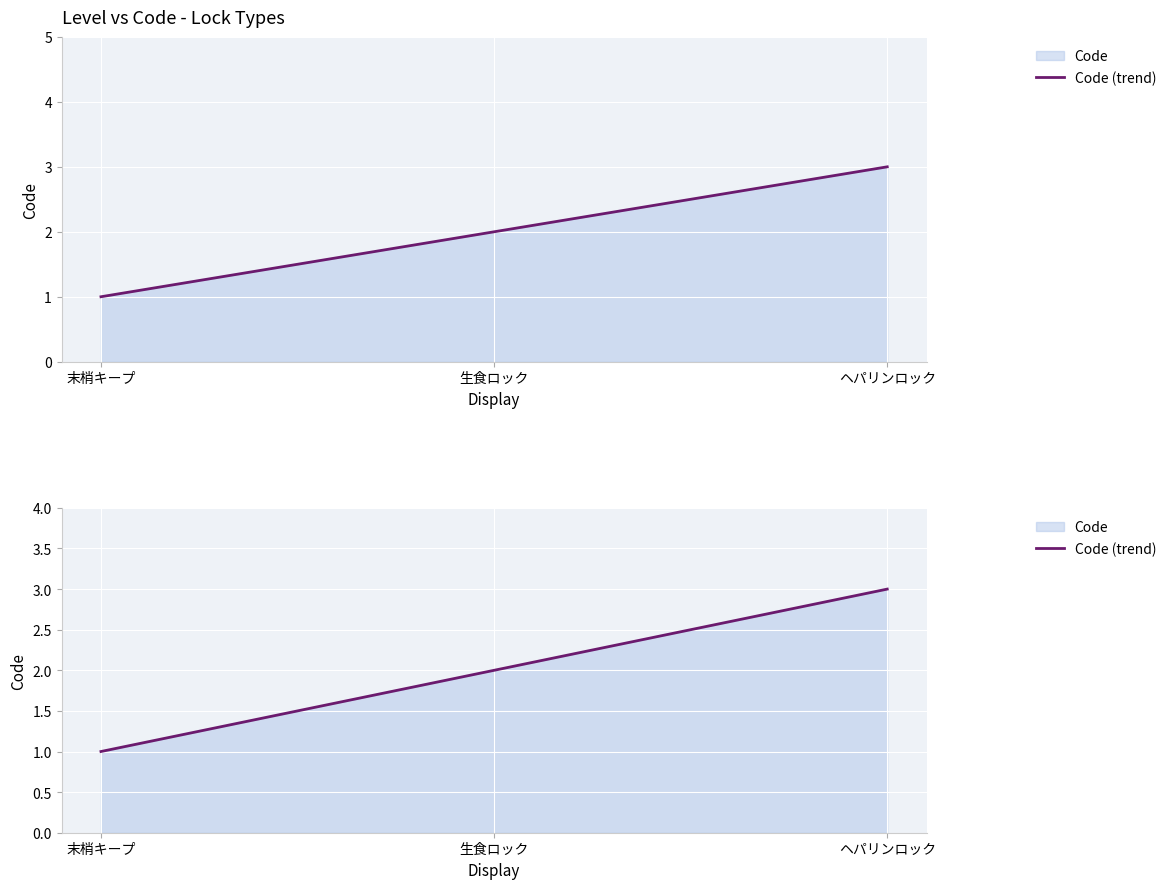

Count the number of data series in this chart.

1